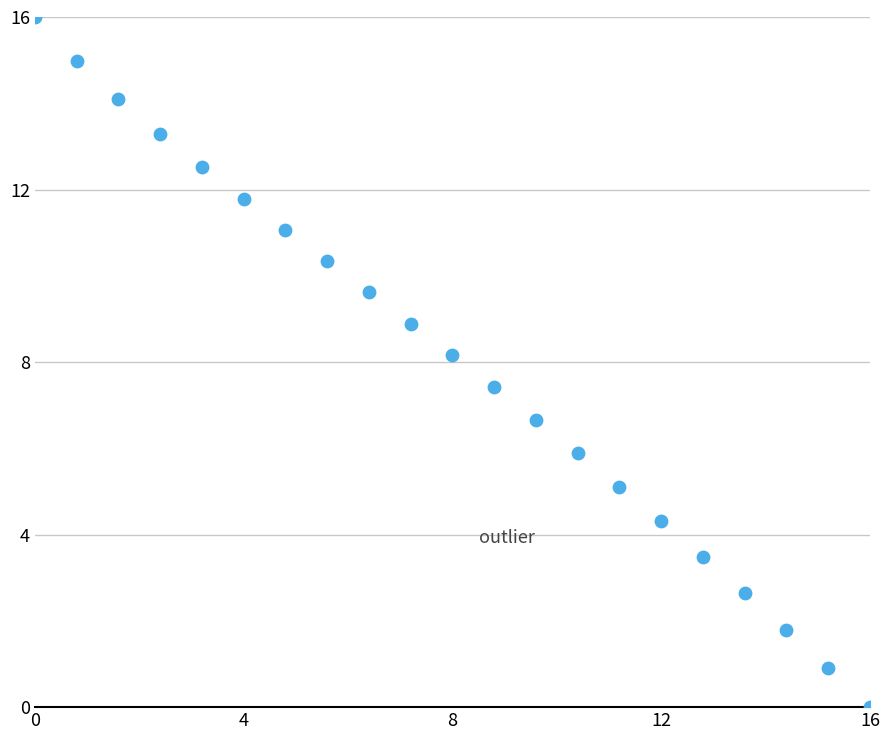

What is the range of X values (max minus min)?

16.0